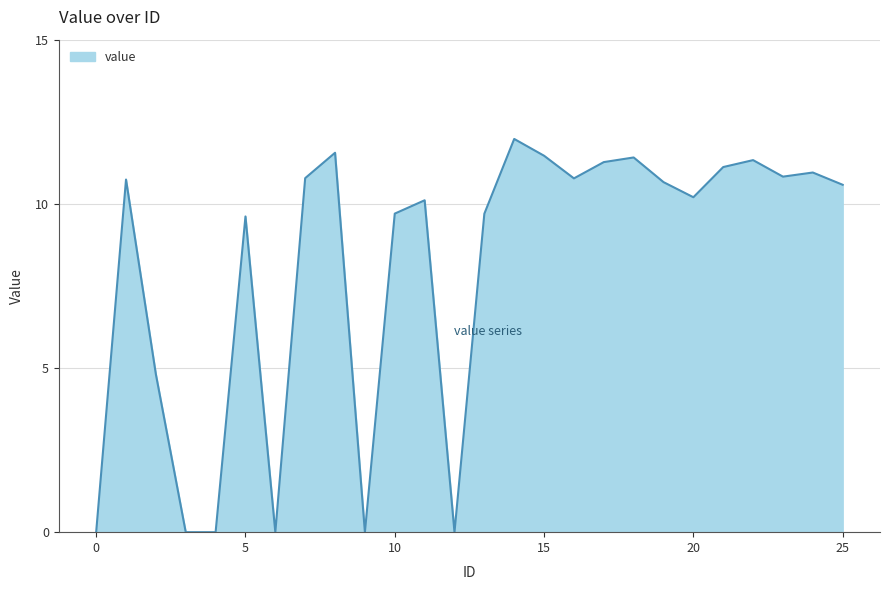

How many categories are shown in the chart?

26